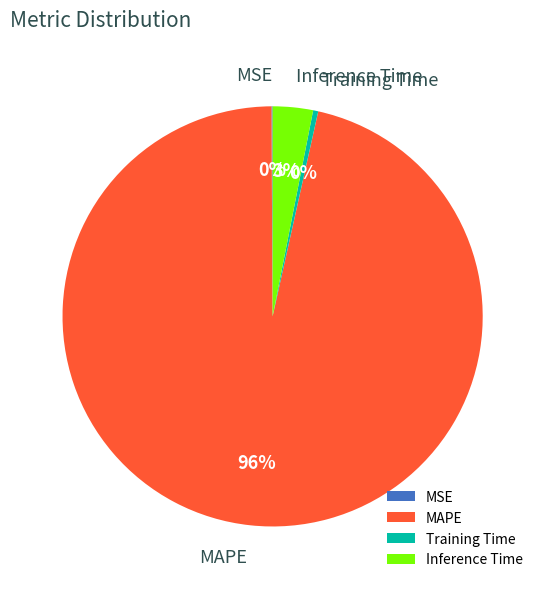

The Training Time slice represents 0% of the pie. True or false?

True